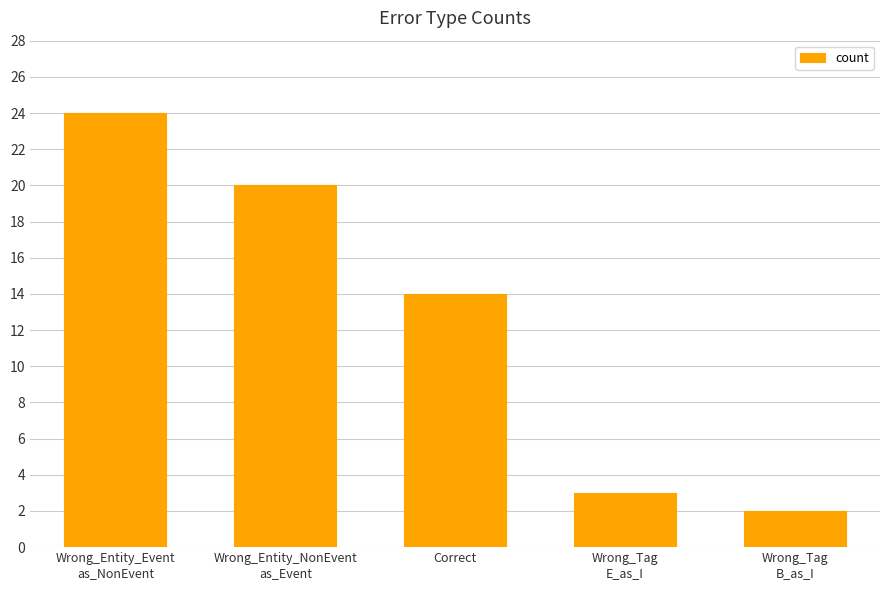

Reading left to right, list all the values displayed in this chart.

24	20	14	3	2